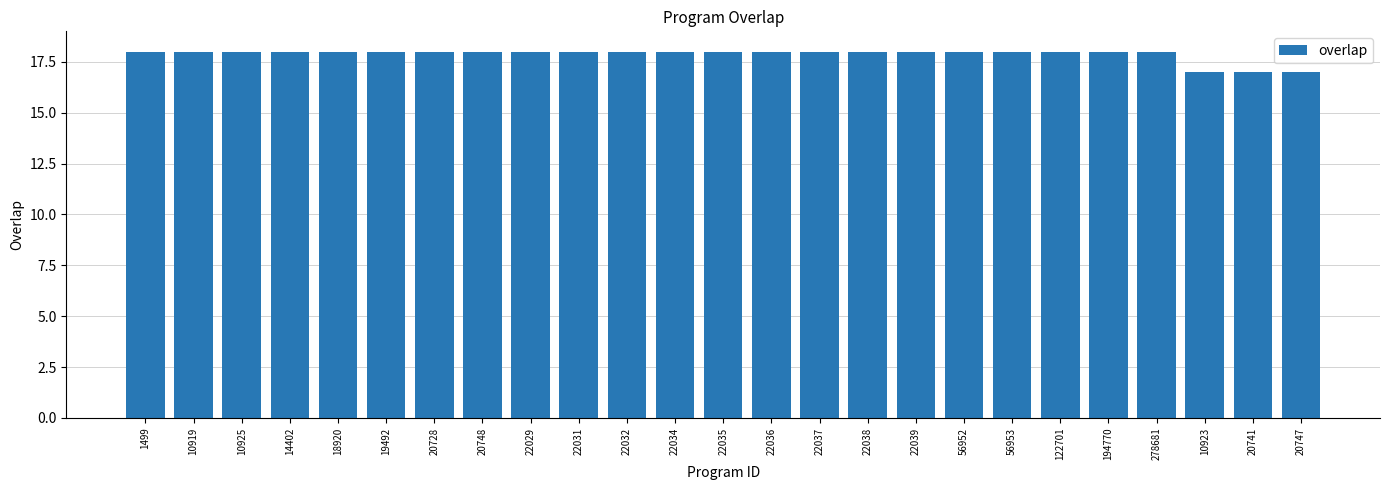

What is the label of the 24th bar from the left?

20741